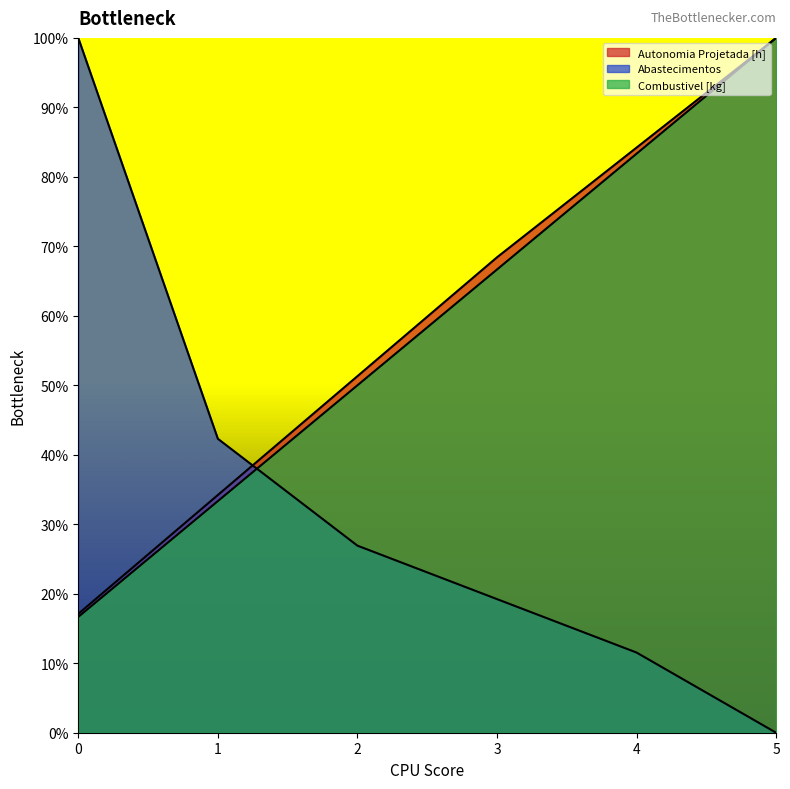

What is the average value of the Abastecimentos series?

10.0